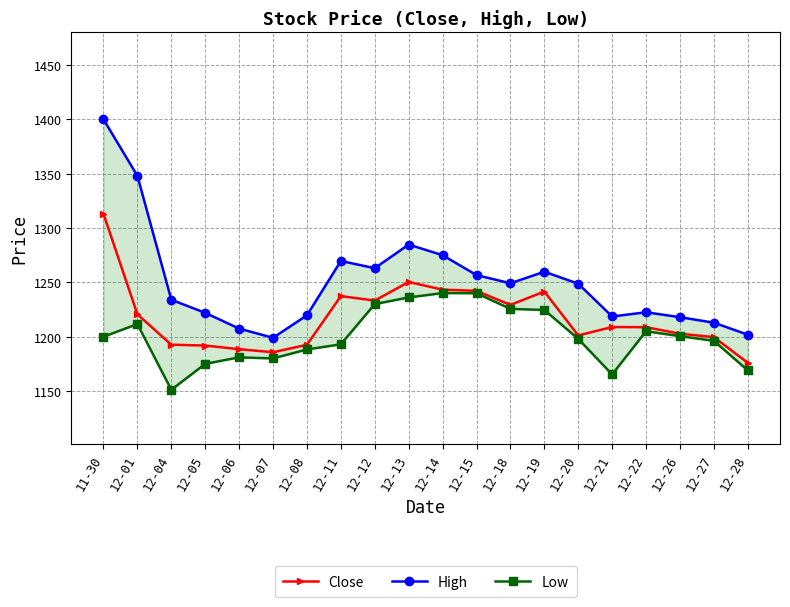

What is the sum of the Close values at 12-22 and 12-28?

2384.7